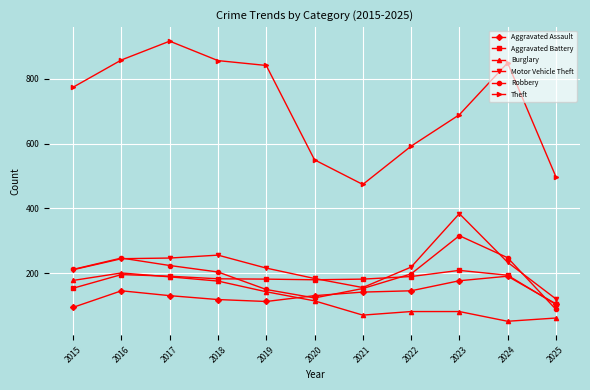

In Theft, how many points are higher than both neighbors (excluding endpoints)?

2